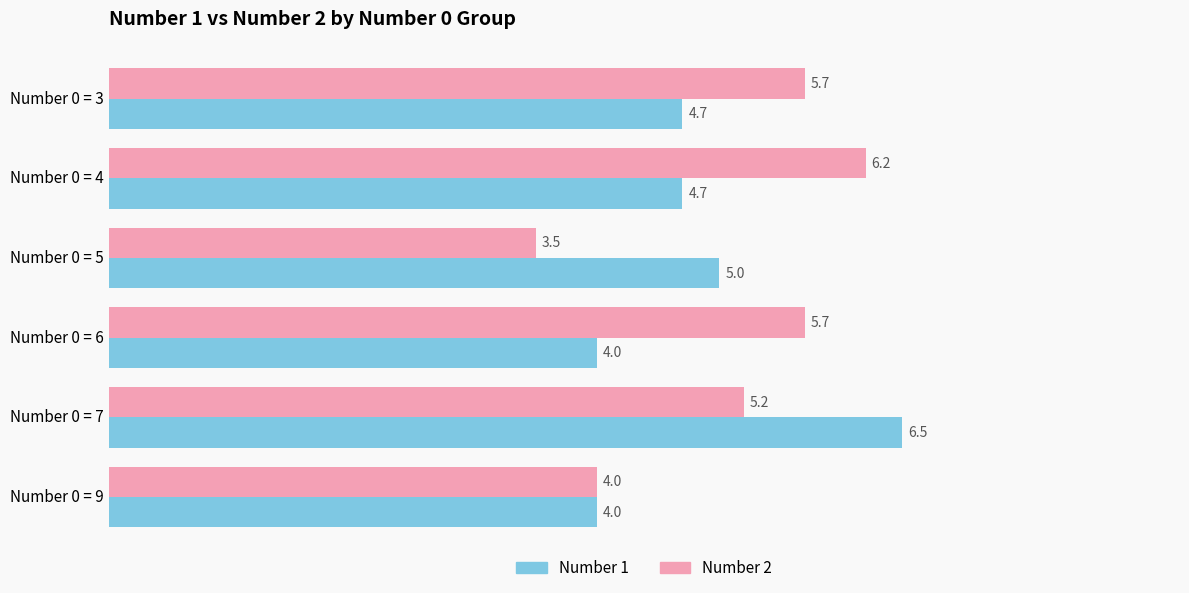

What are all the series names shown in the legend?

Number 1, Number 2